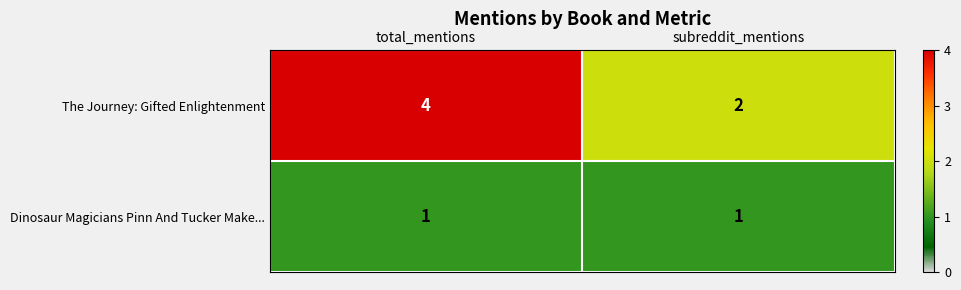

At which label does The Journey: Gifted Enlightenment reach its minimum?

subreddit_mentions